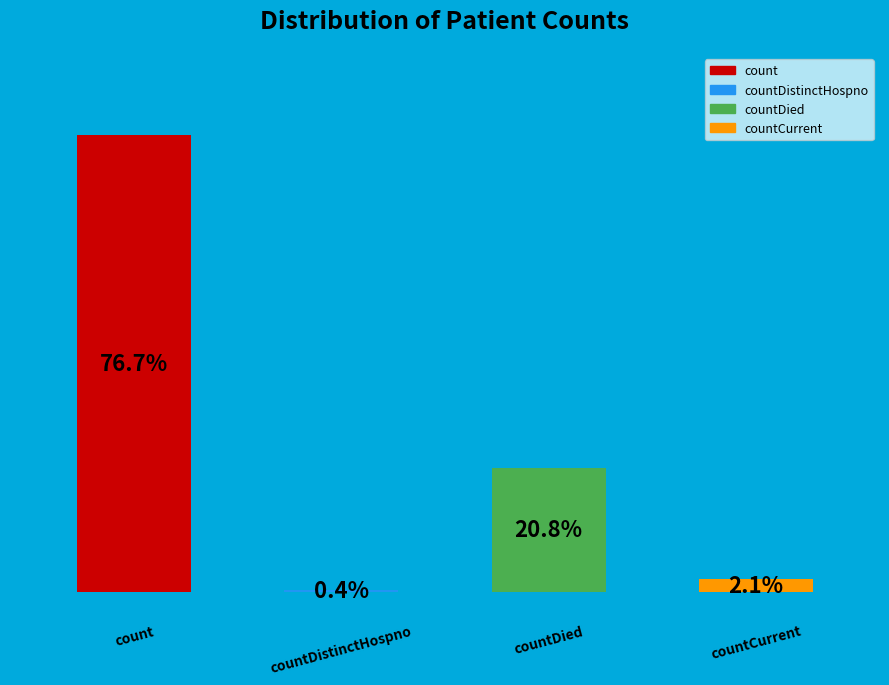

Which slice represents more than half of the pie?

count